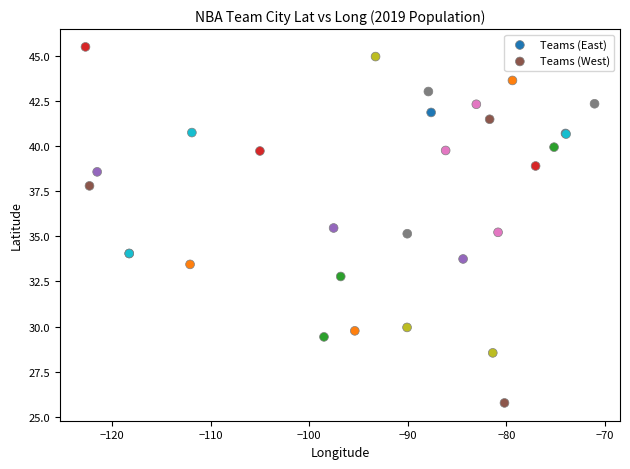

What are all the series names shown in the legend?

Teams (East), Teams (West)